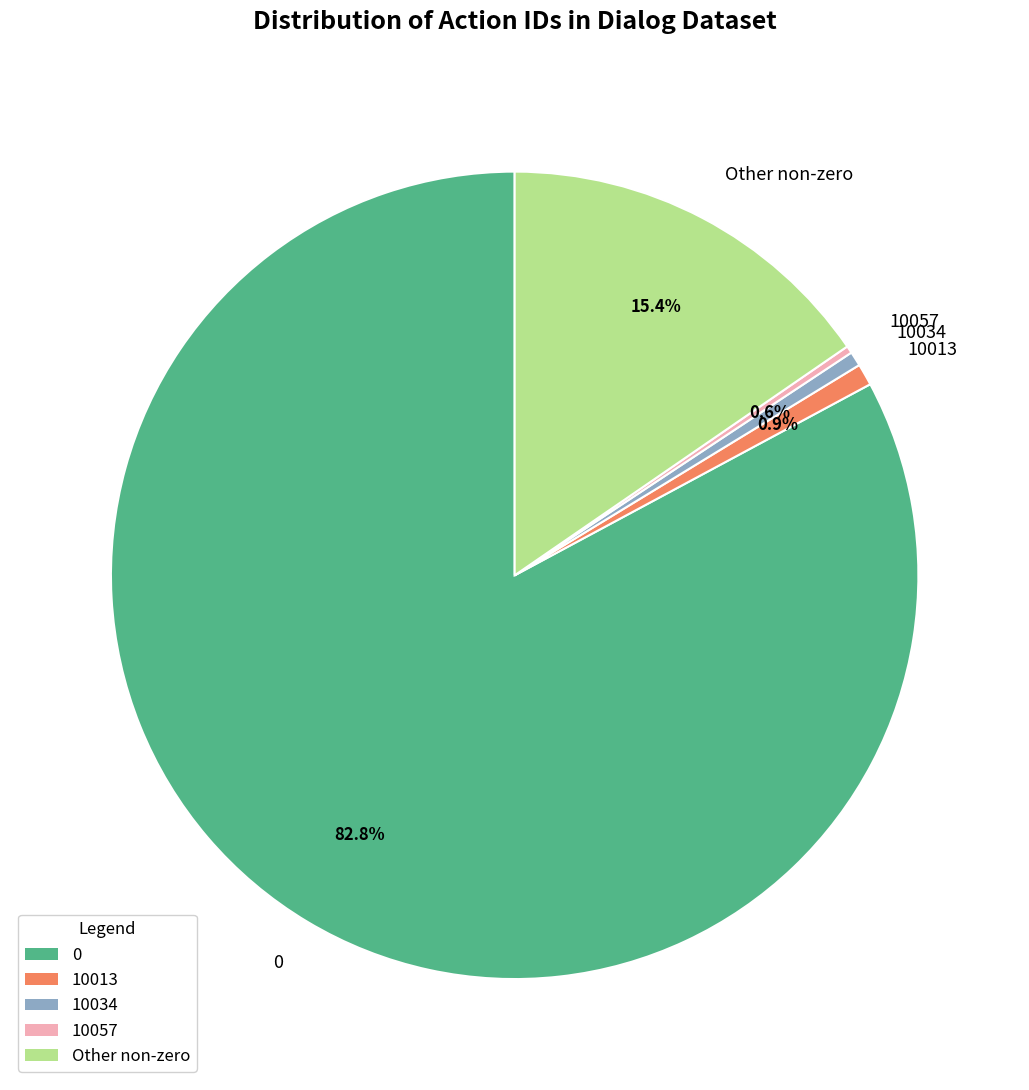

Is there any slice that represents more than half of the pie?

Yes